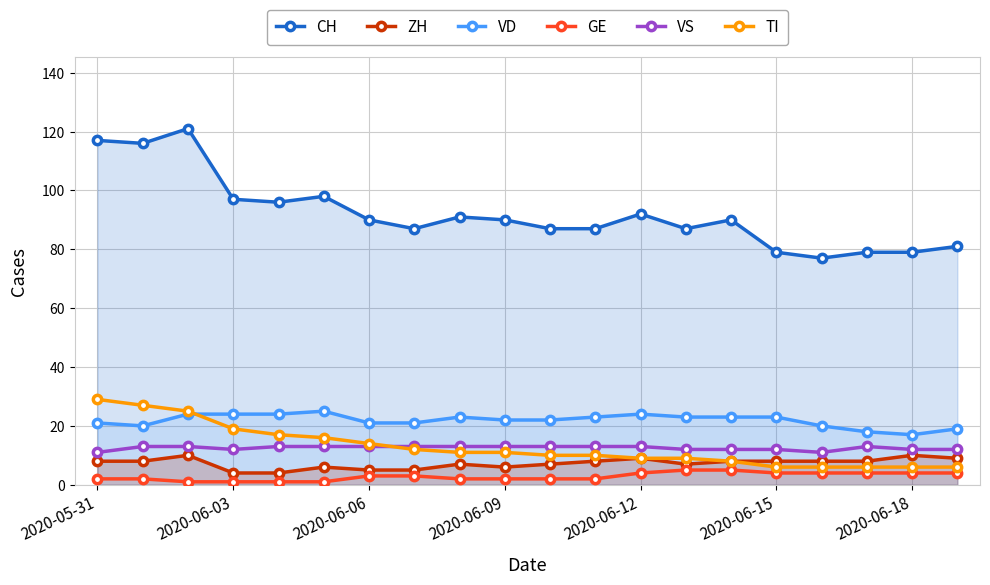

What is the value of the TI point at the 11th from the left?

10